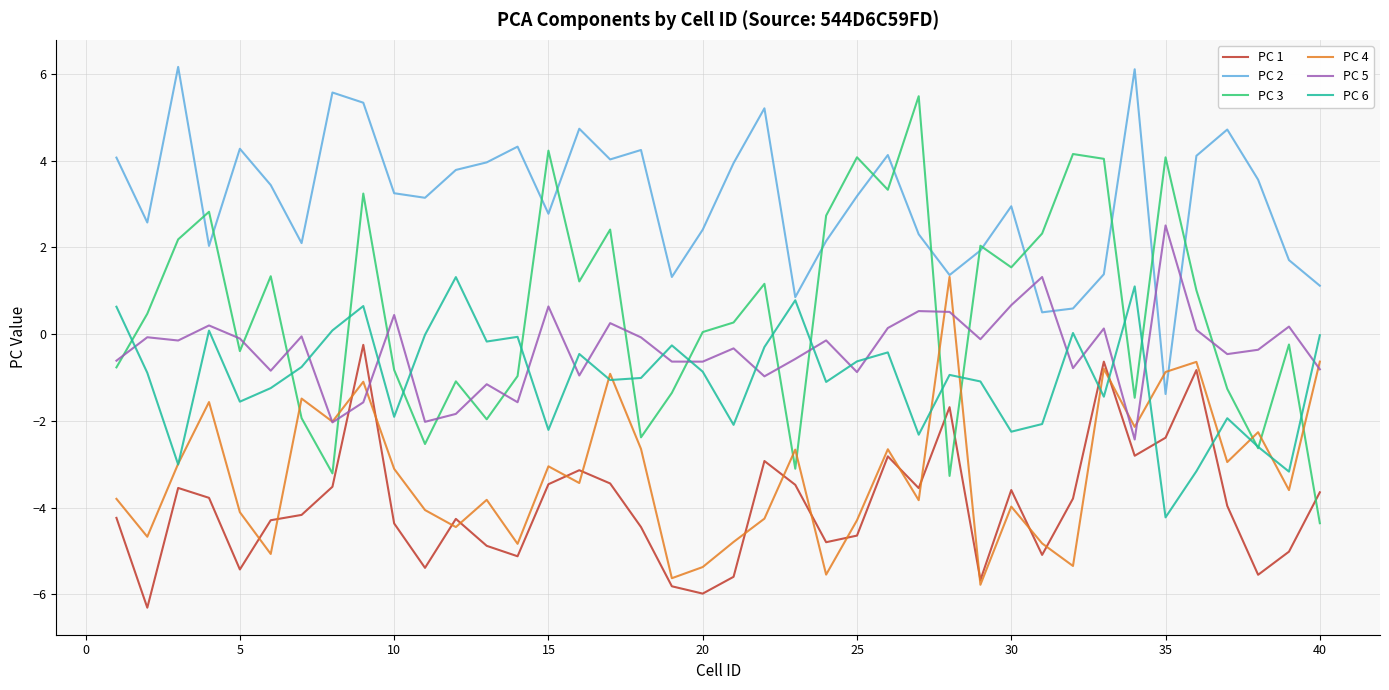

What is the maximum value shown in the chart?

6.2